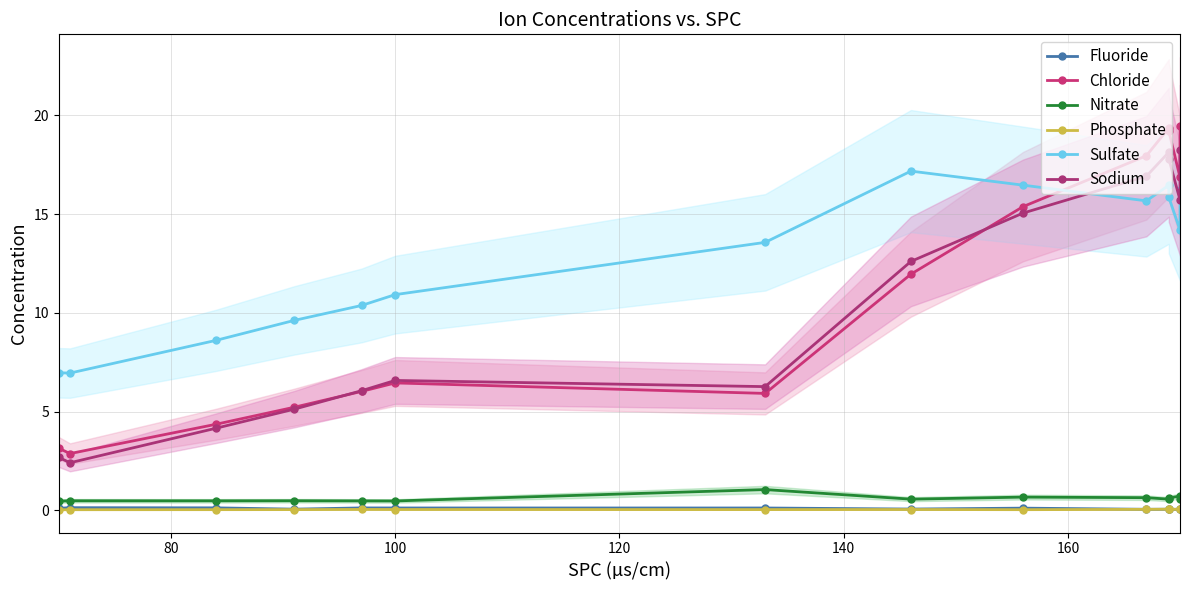

Is it true that Nitrate equals 0.8 at 9?

False